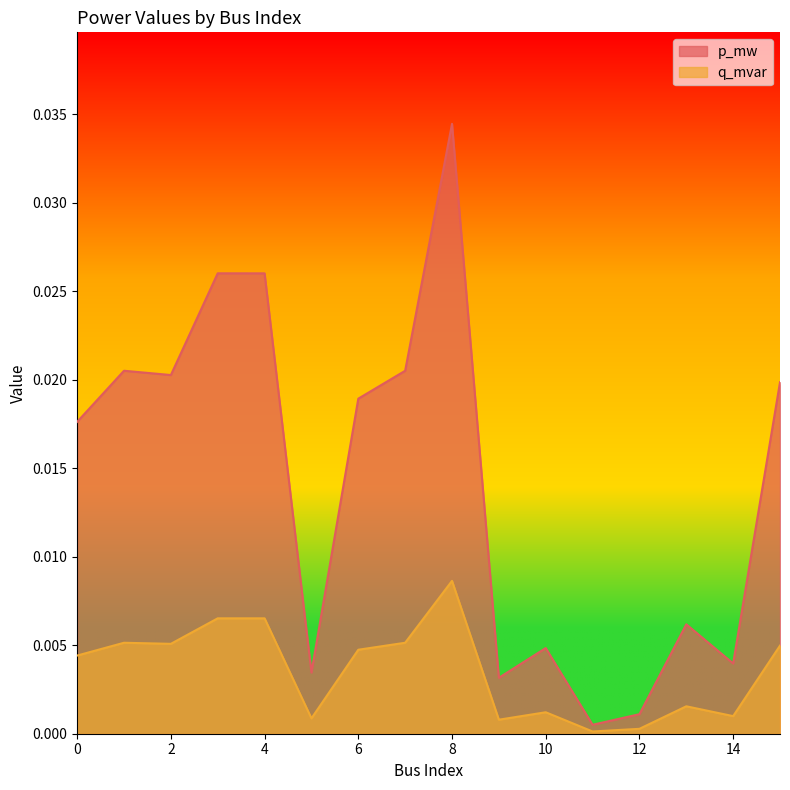

True or false: p_mw has a value of 0.0 at 10.

False